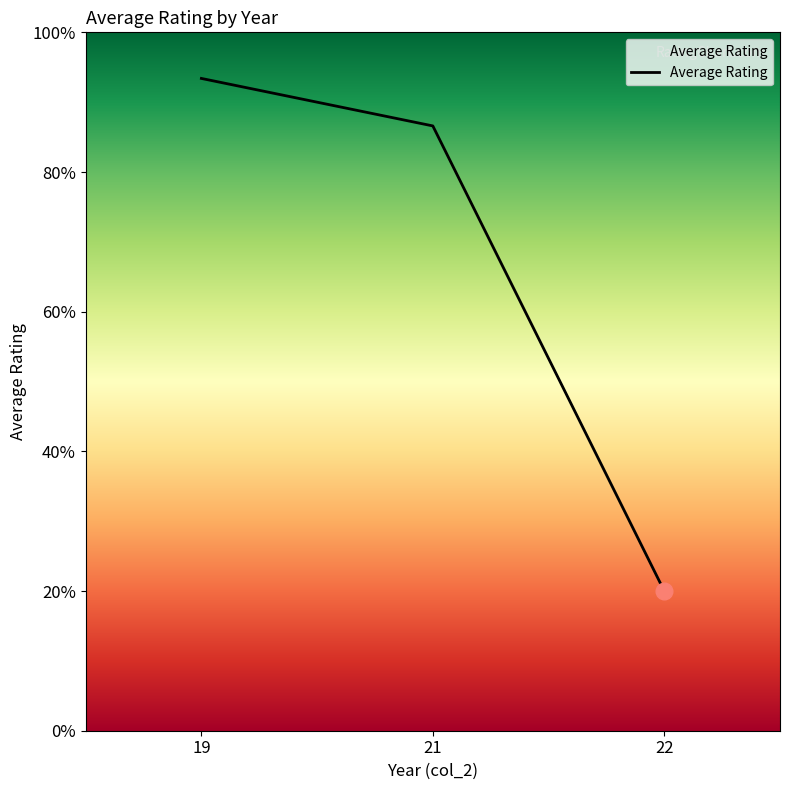

List the labels in order of value, smallest first.

22, 21, 19